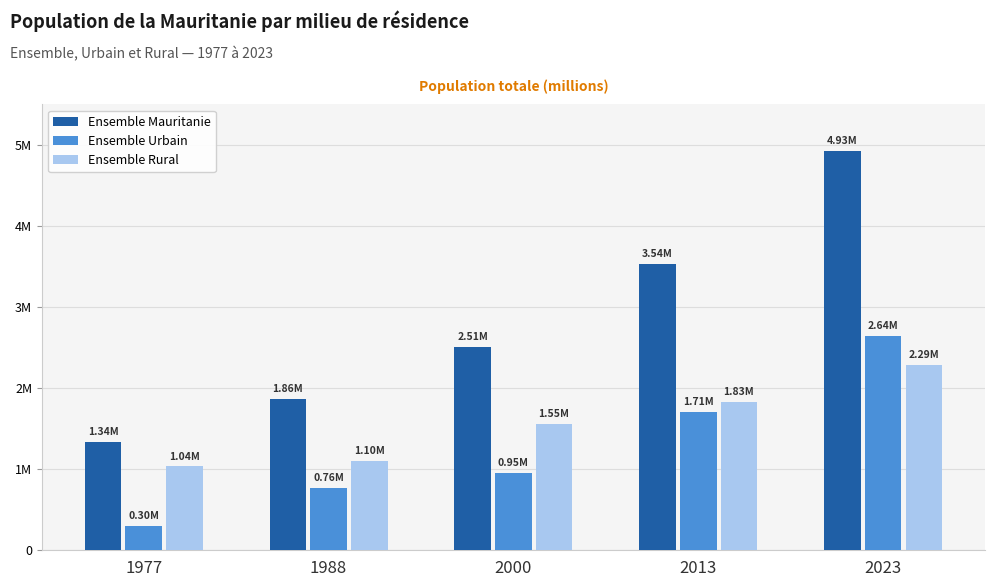

Which category has the highest value in the Ensemble Rural series?

2023